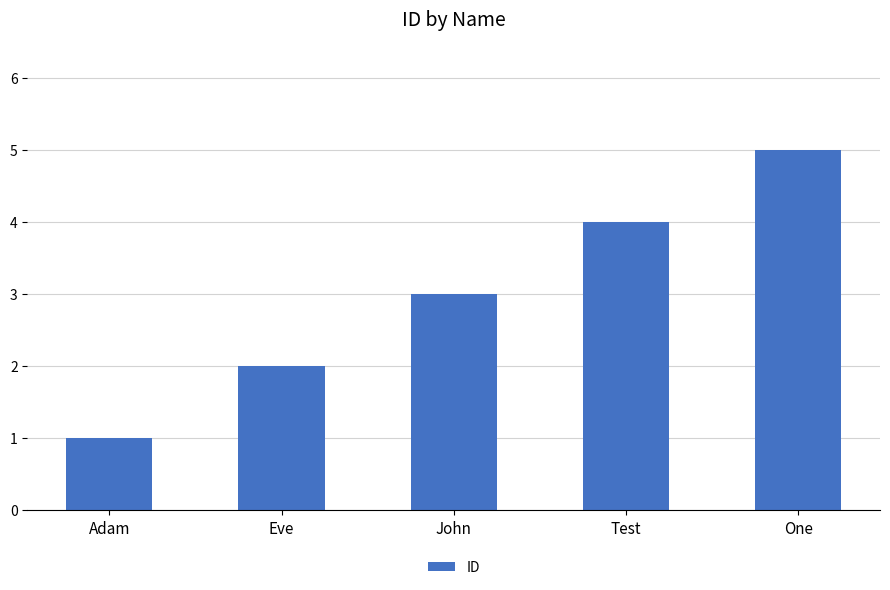

Rank the categories by value from highest to lowest.

One, Test, John, Eve, Adam